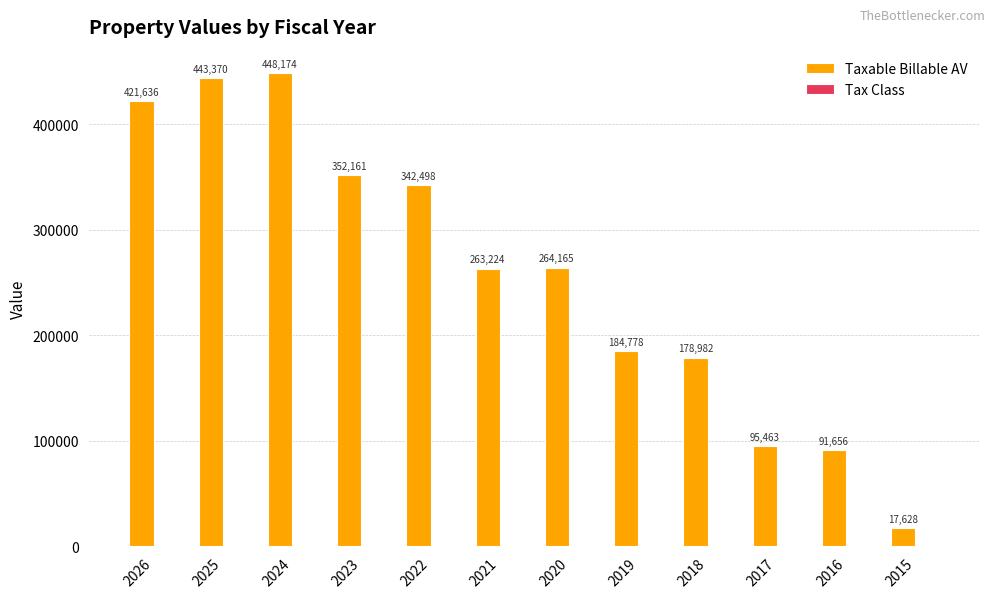

At which label does Taxable Billable AV reach its peak?

2024